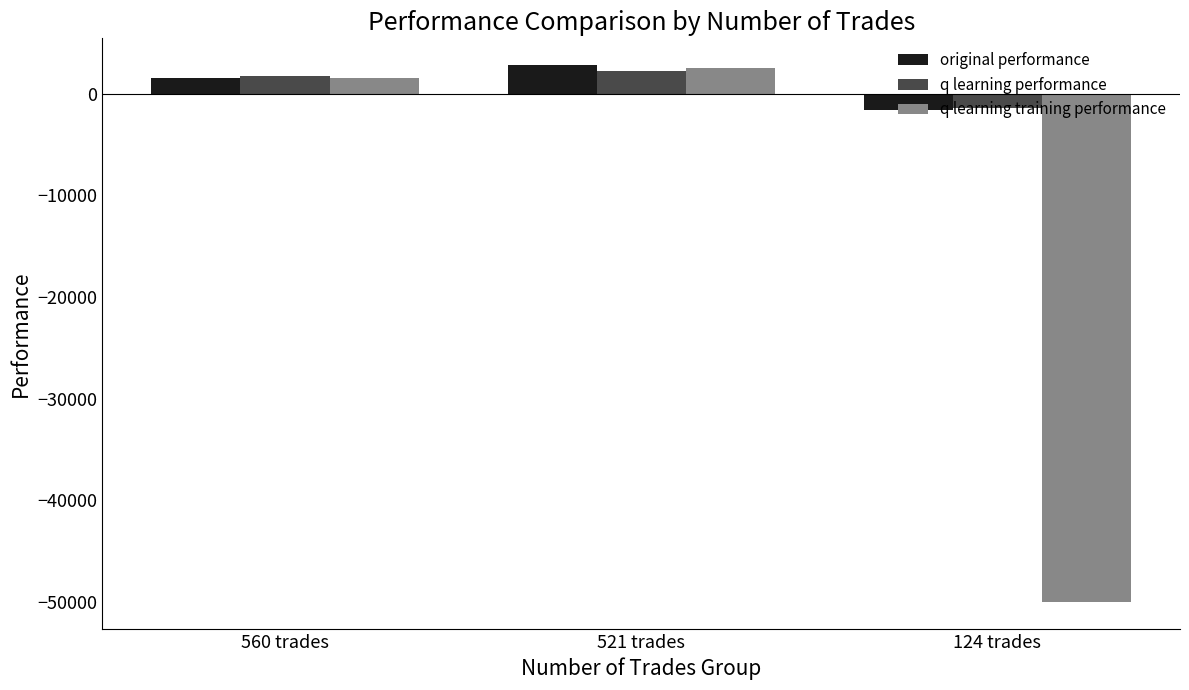

What is the sum of all q learning performance values?

2469.5